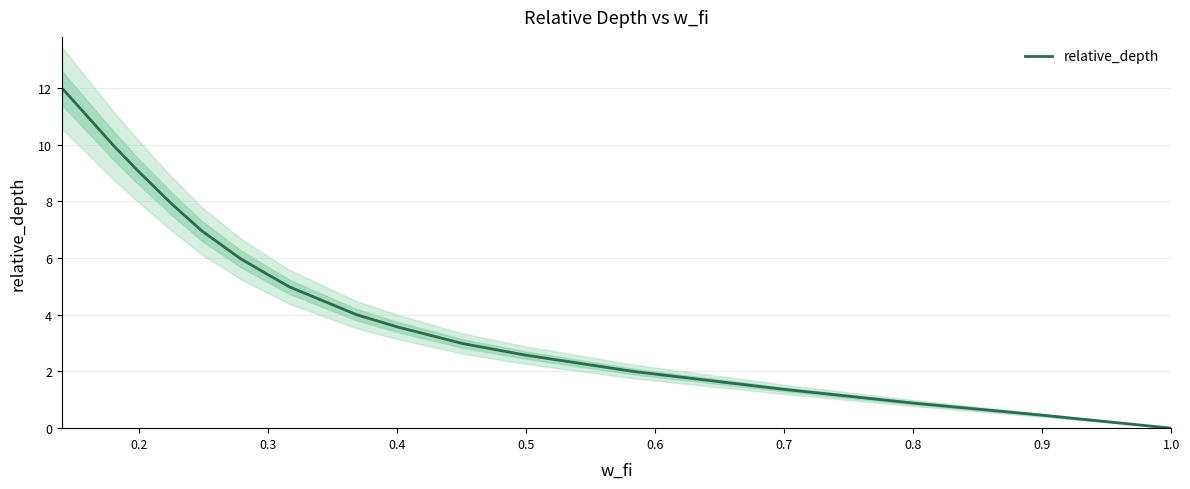

How many data points does each series have?

18